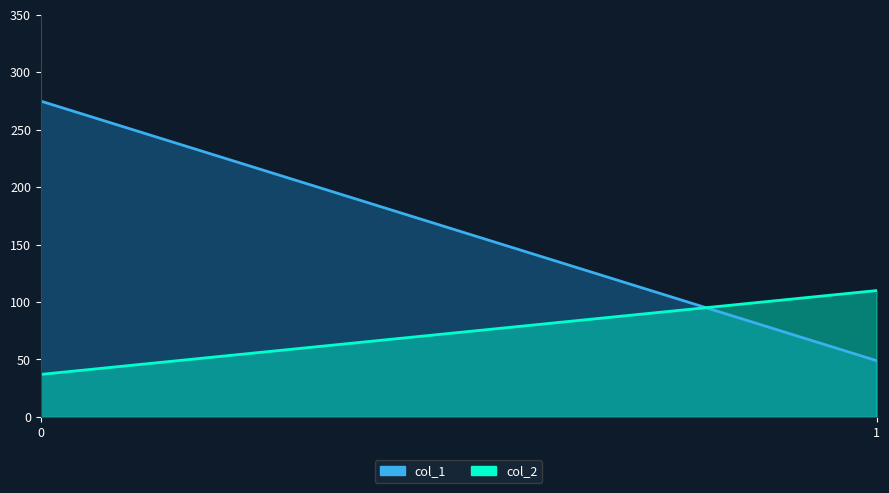

Reading left to right, transcribe all the data shown in this chart.

col_1: 0=275	1=49
col_2: 0=37	1=110